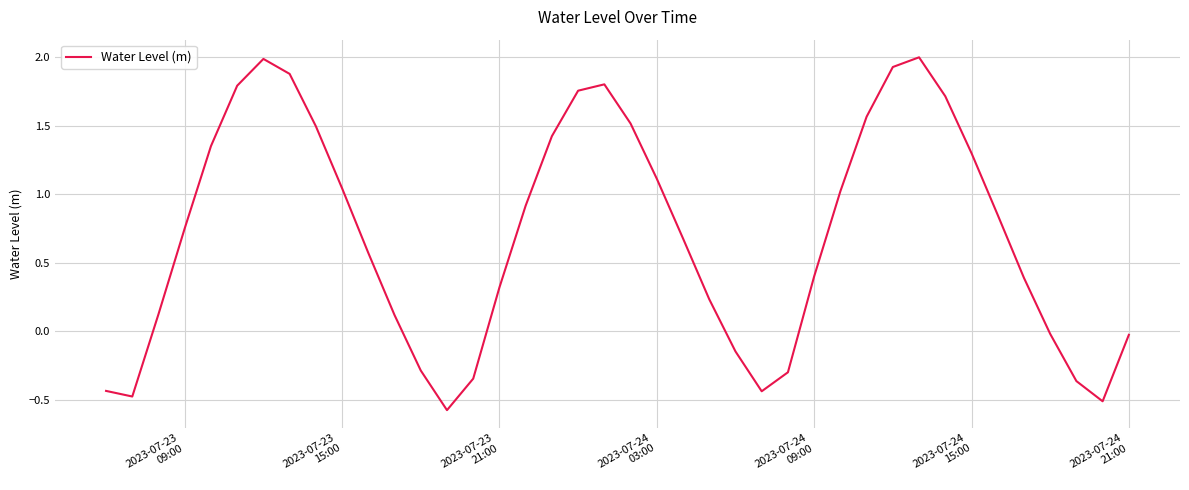

What is the difference between the maximum and minimum values?

2.6